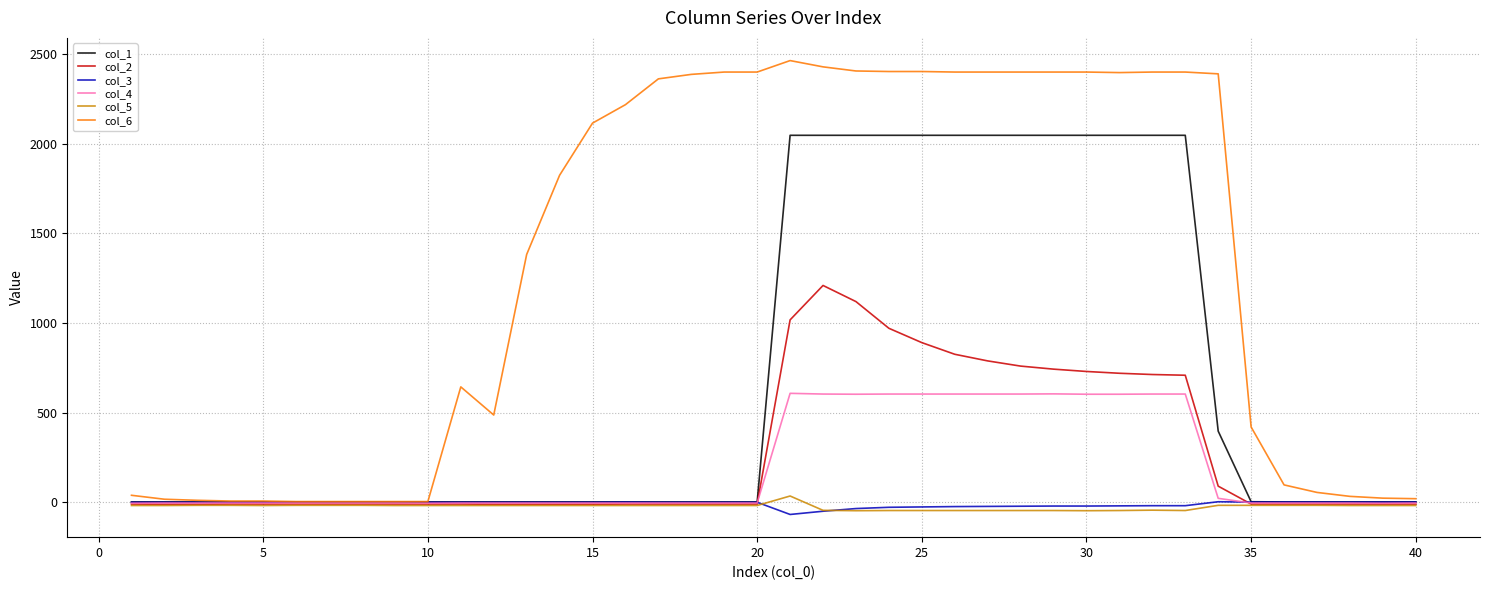

What is the minimum value shown in the chart?

-69